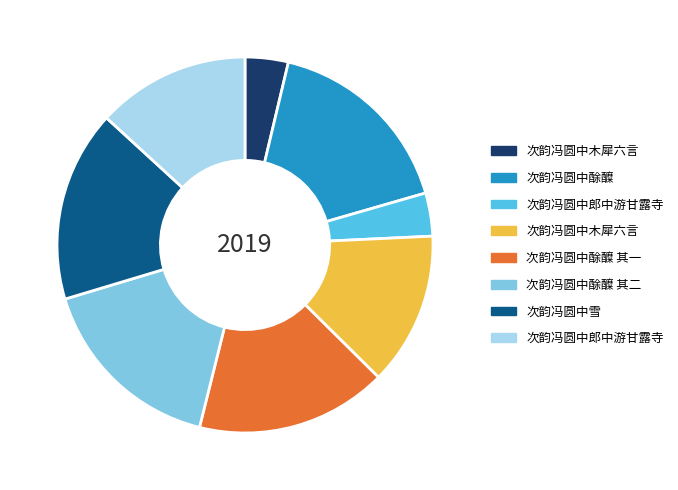

Is there any slice that represents more than half of the pie?

No